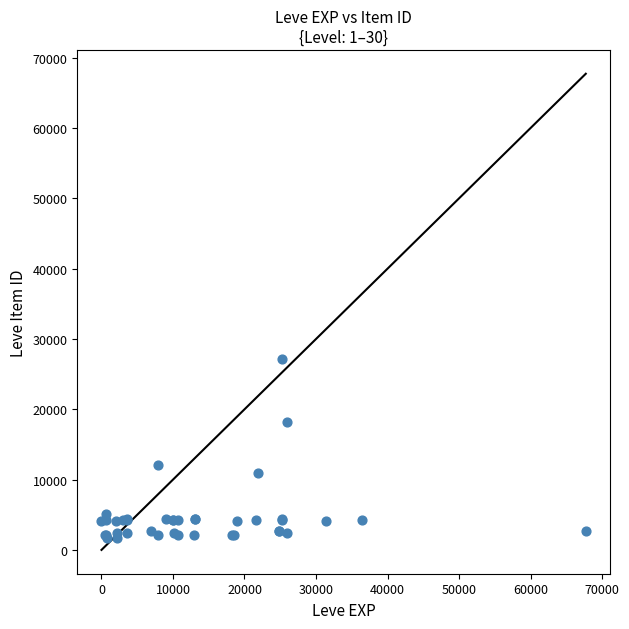

What Y value in the scatter plot is closest to 14448?

12018